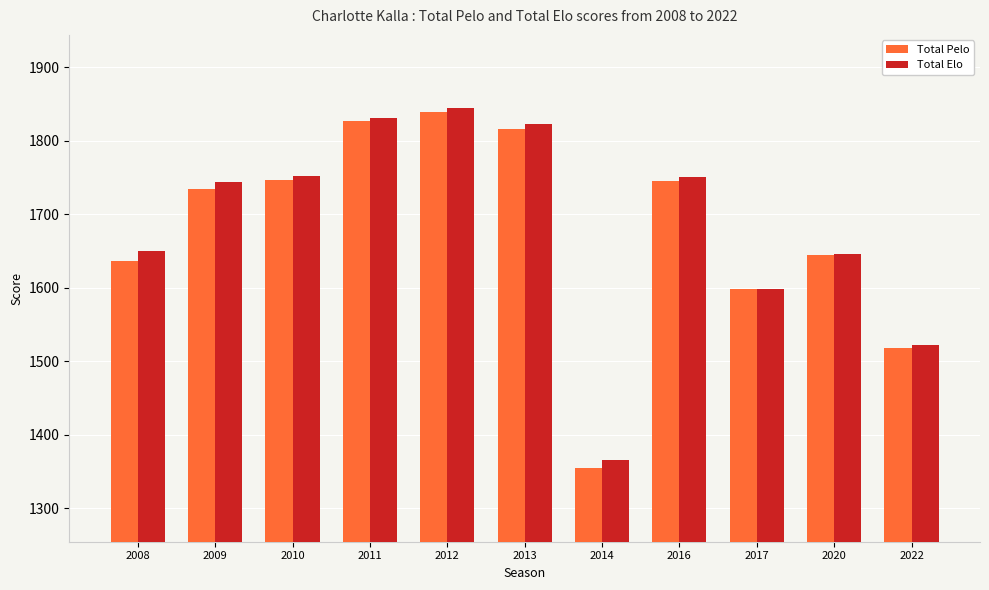

Is the value of Total Pelo at 2020 greater than the value of Total Elo at 2009?

No